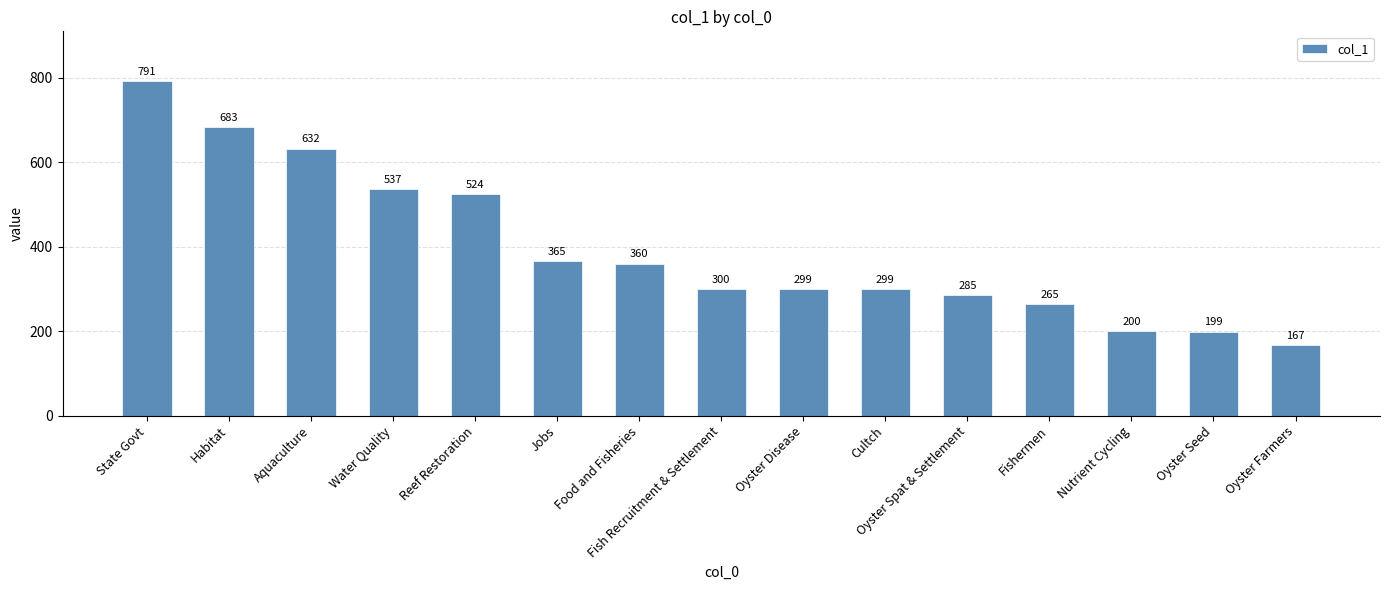

What is the label of the 13th bar from the right?

Aquaculture